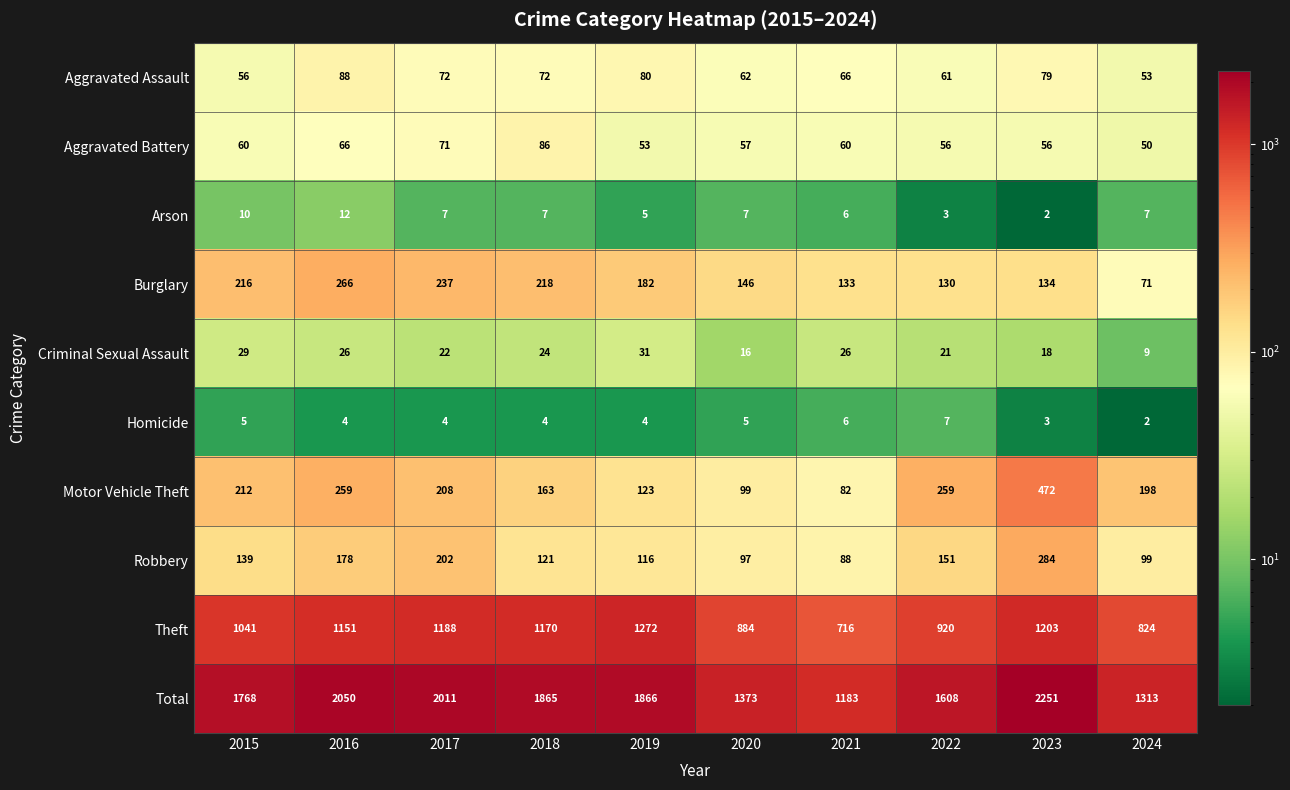

Which category has the highest value in the Arson series?

2016